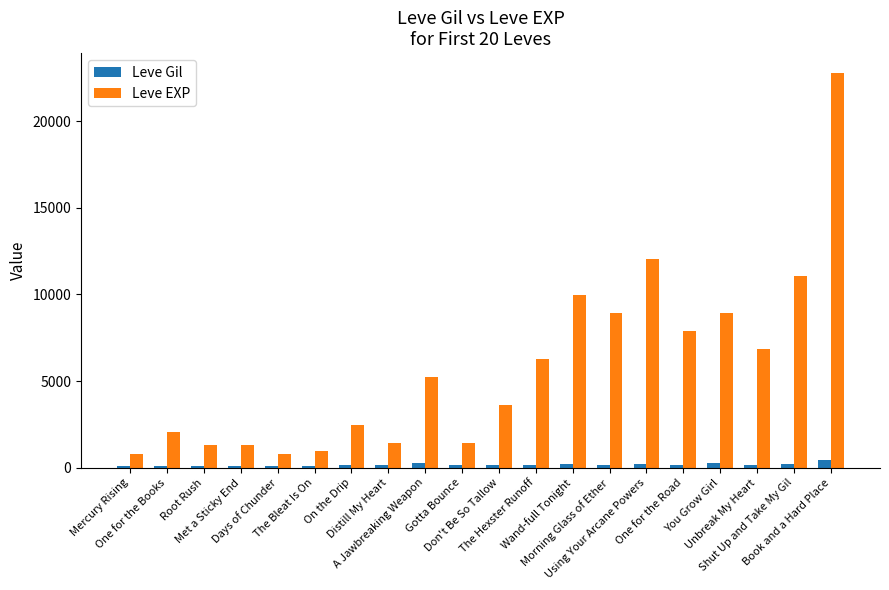

What is the difference between the second highest and second lowest values in the Leve EXP series?

11230